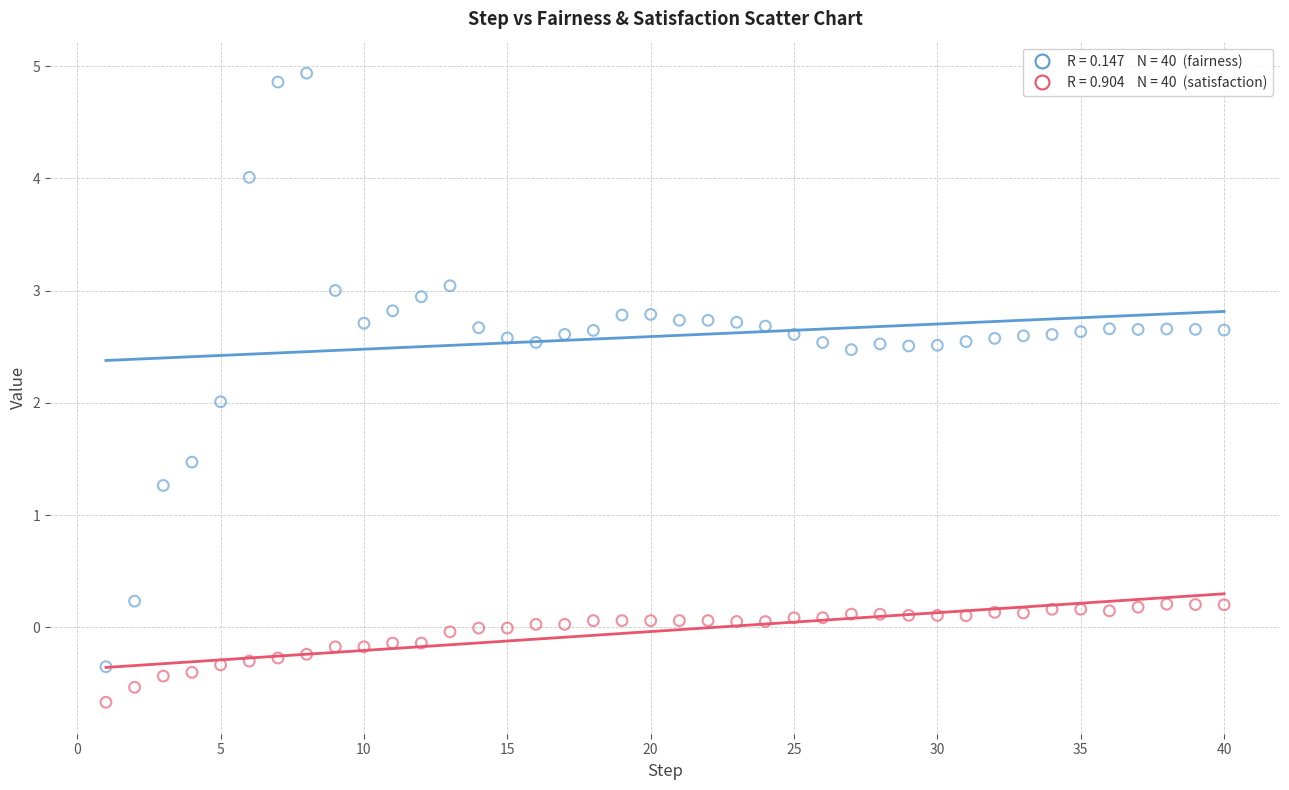

Across all data points, what is the range of X values (max minus min)?

39.0